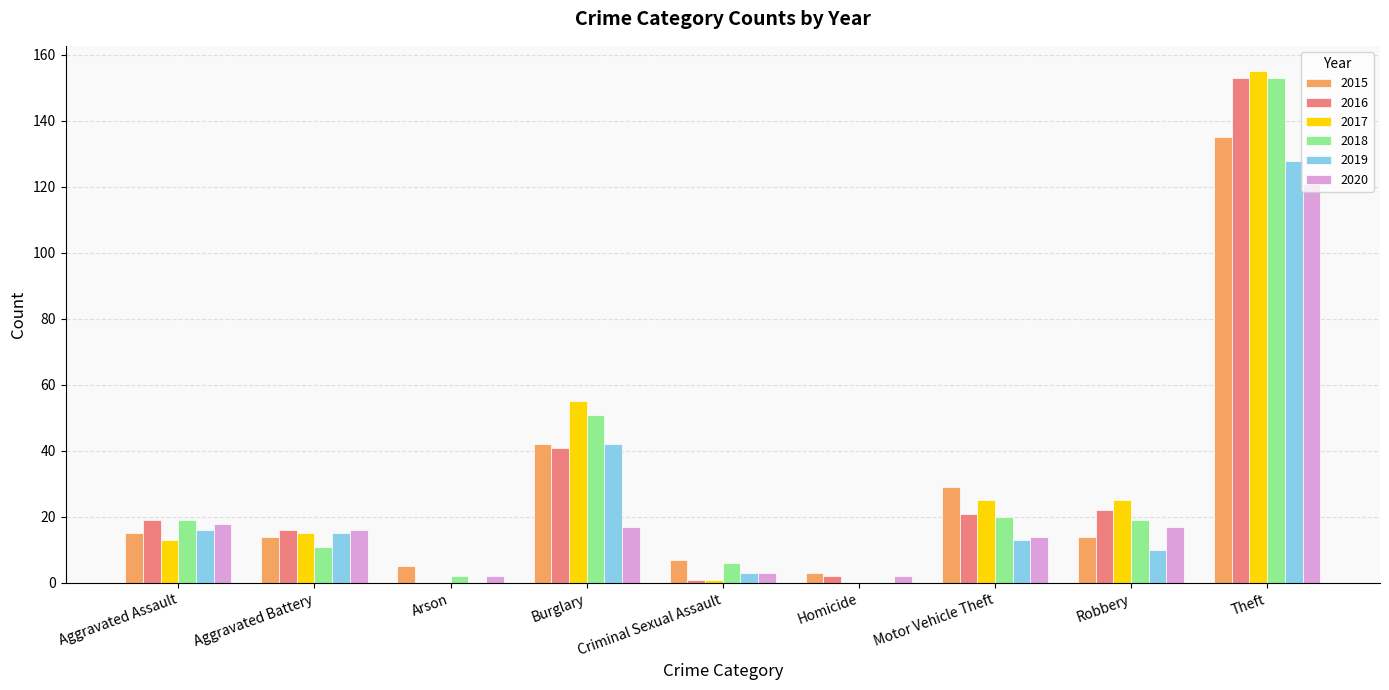

Between Burglary and Criminal Sexual Assault, which series saw the biggest shift?

2017